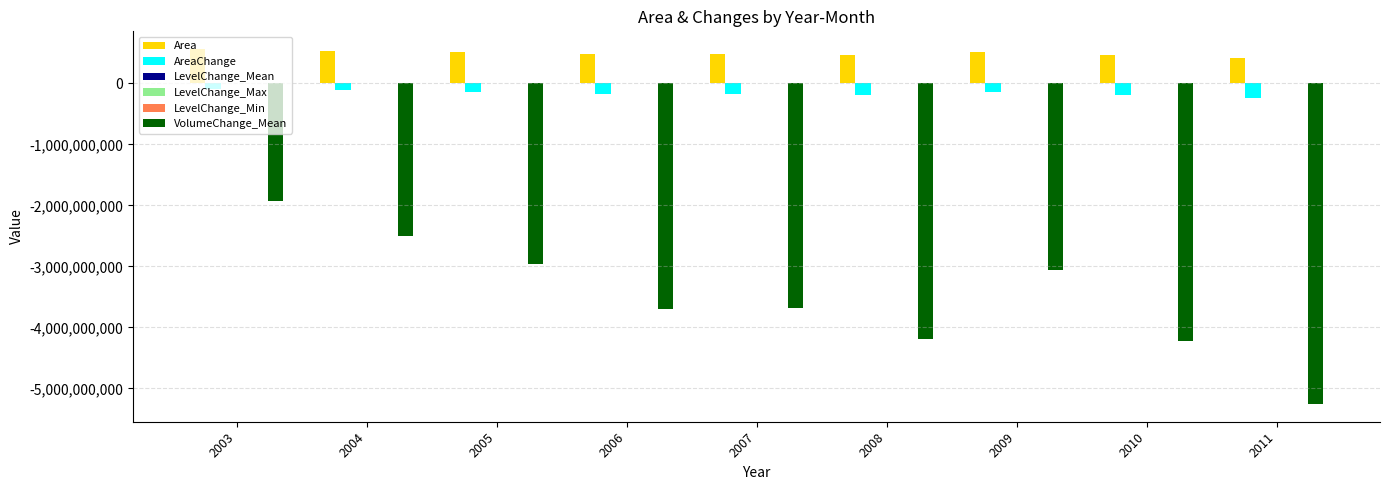

Which series changed the most between 2007 and 2011?

VolumeChange_Mean